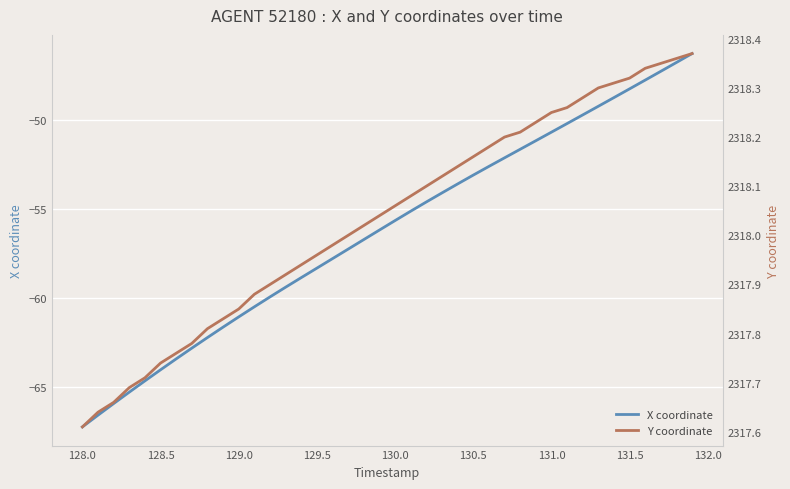

The value of X coordinate at 129.5 is -103.2. True or false?

False